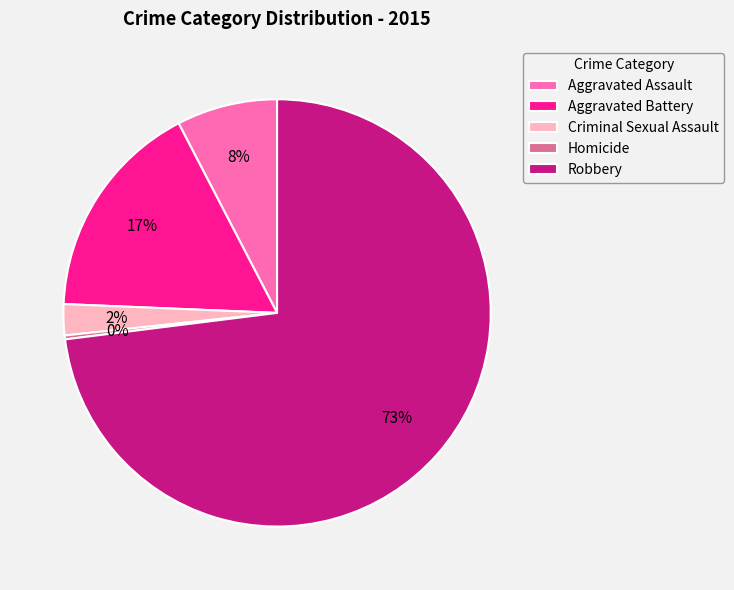

To the nearest percent, what is the combined percentage of Homicide and Aggravated Battery?

17%